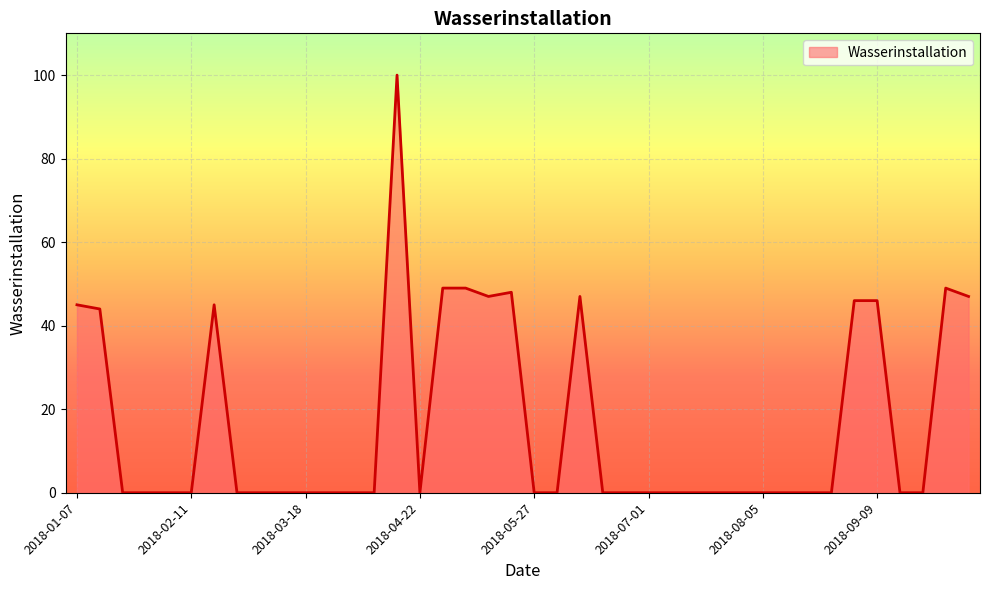

What is the difference between the maximum and minimum values?

100